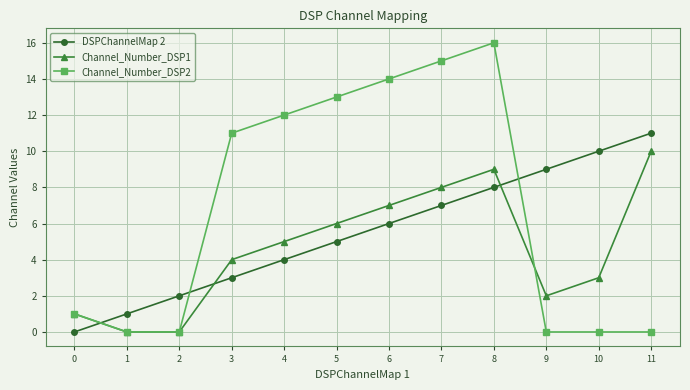

At 7, list the series in order from smallest to largest.

DSPChannelMap 2, Channel_Number_DSP1, Channel_Number_DSP2